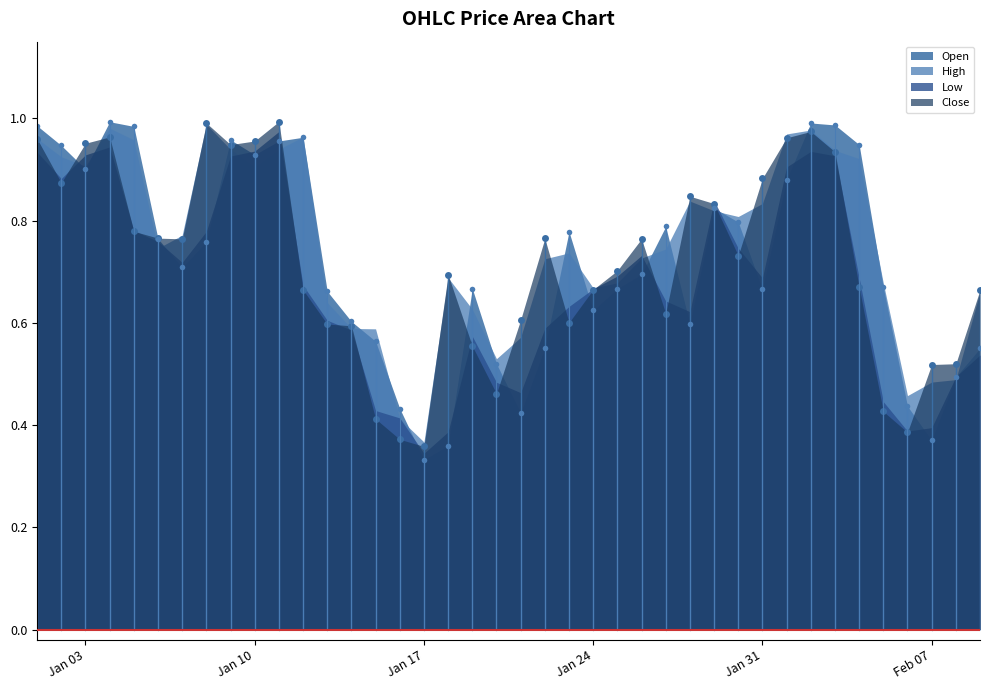

Where is the first local minimum for High?

Jan 03